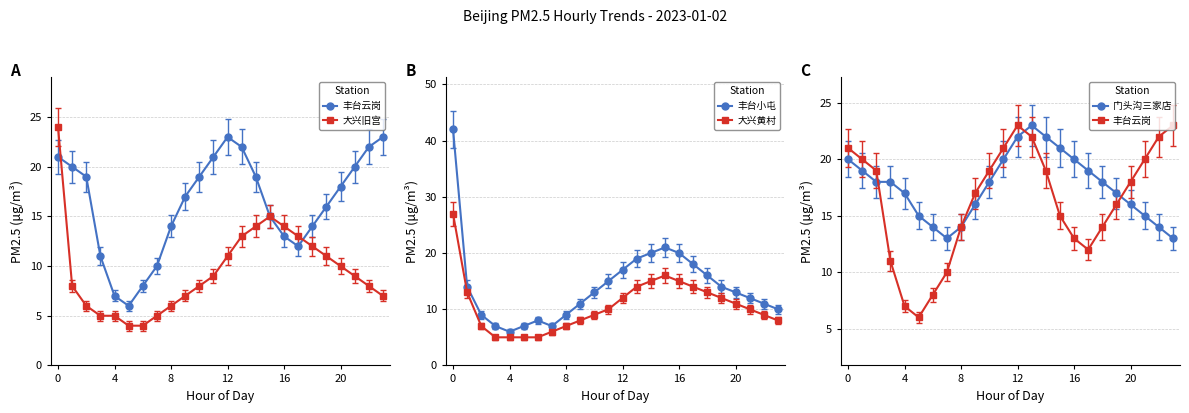

True or false: 丰台小屯 has more than 1 interior local peaks.

True